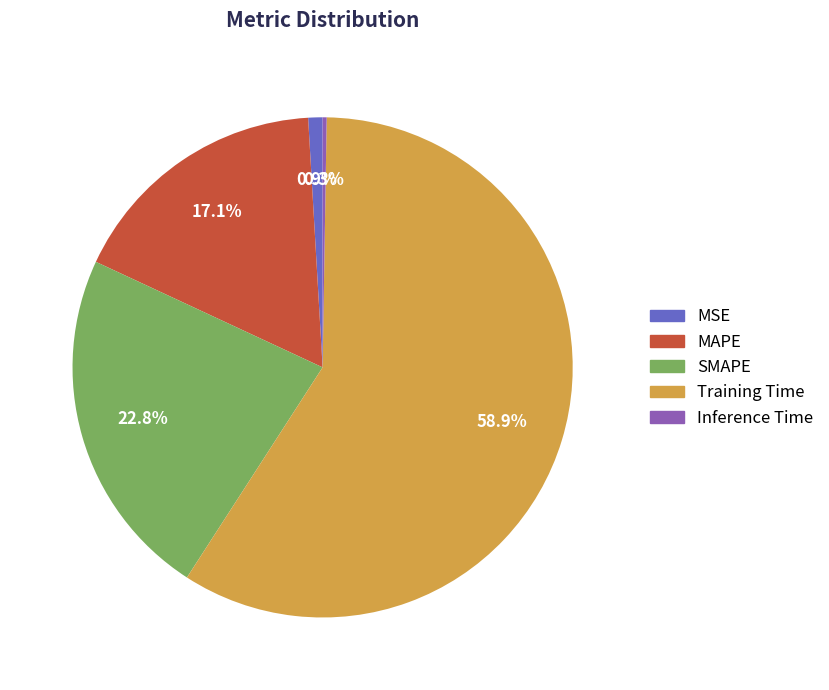

Between Training Time and SMAPE, which is larger?

Training Time